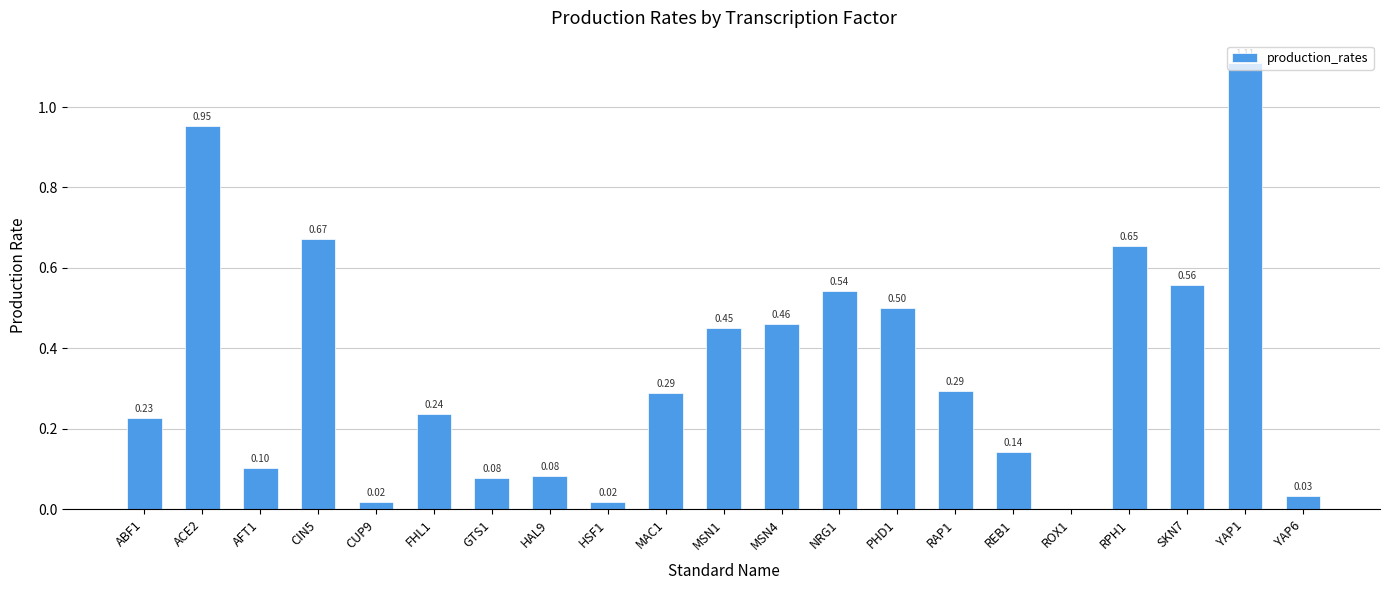

How many data points does each series have?

21